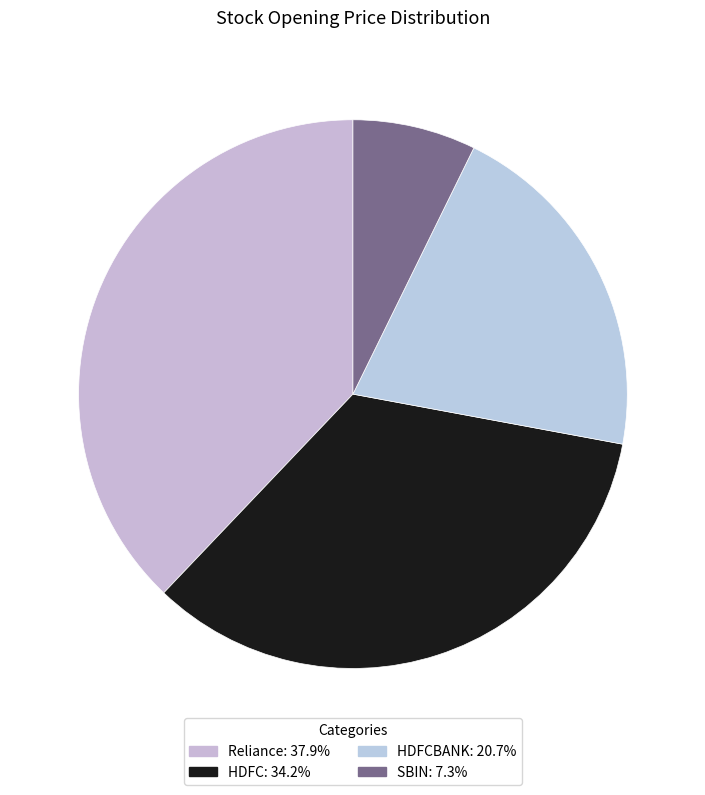

How many slices are in this pie chart?

4